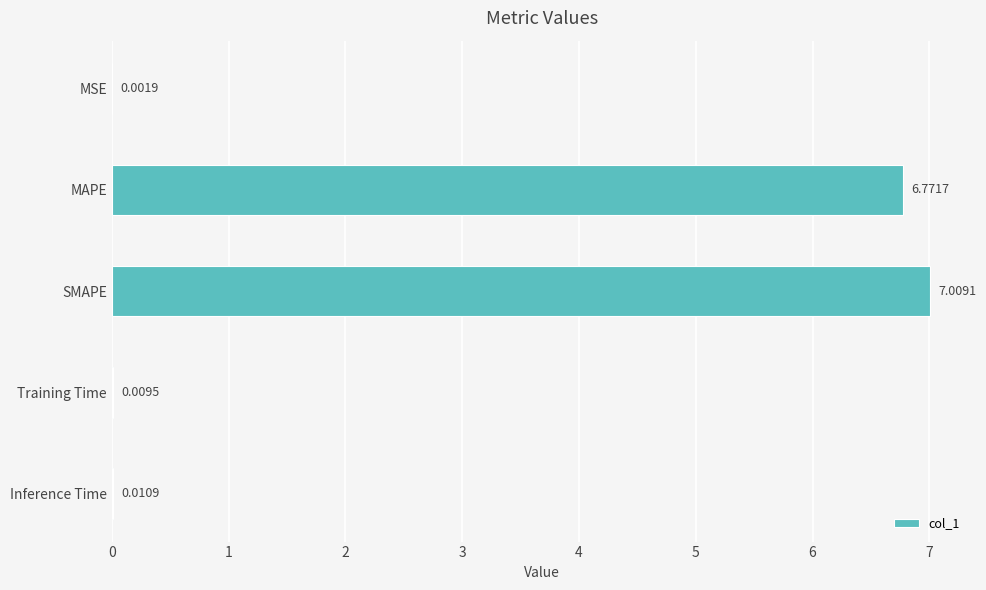

Which has a higher value, Training Time or SMAPE?

SMAPE